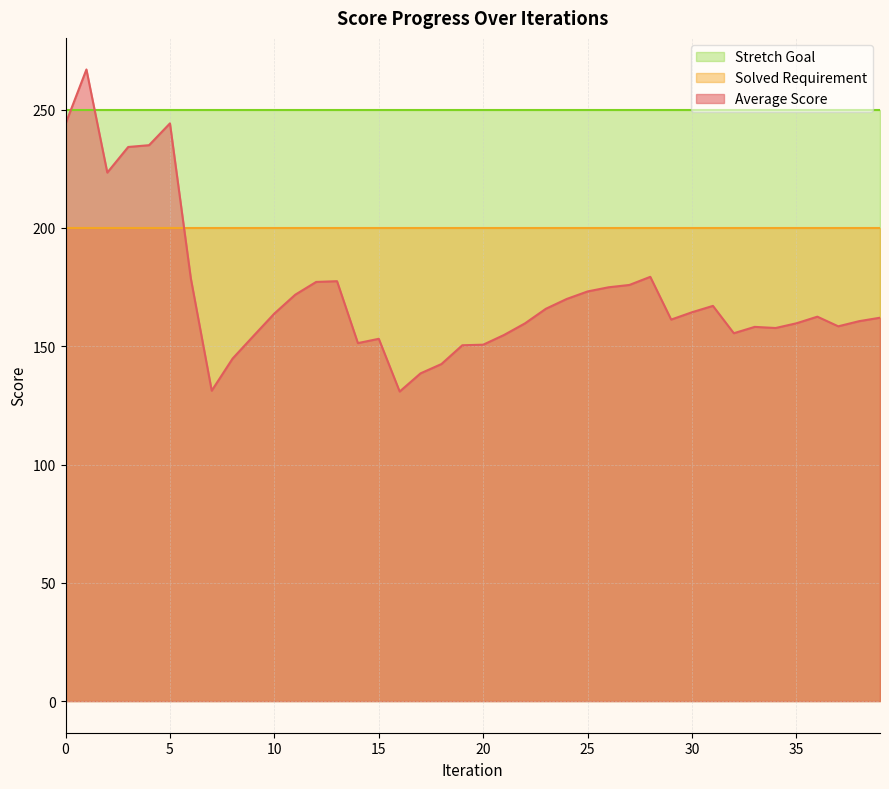

List the series in order of their peak value, lowest first.

Solved Requirement, Stretch Goal, Average Score